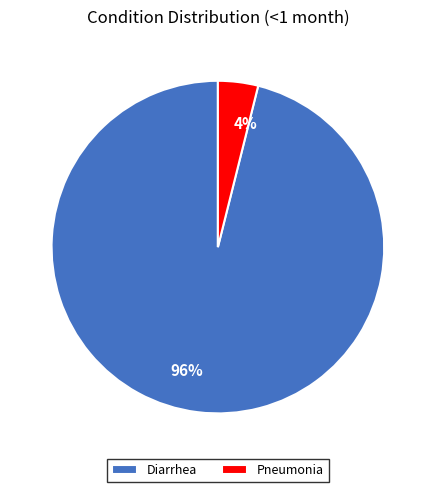

Rank the categories by value from highest to lowest.

Diarrhea, Pneumonia